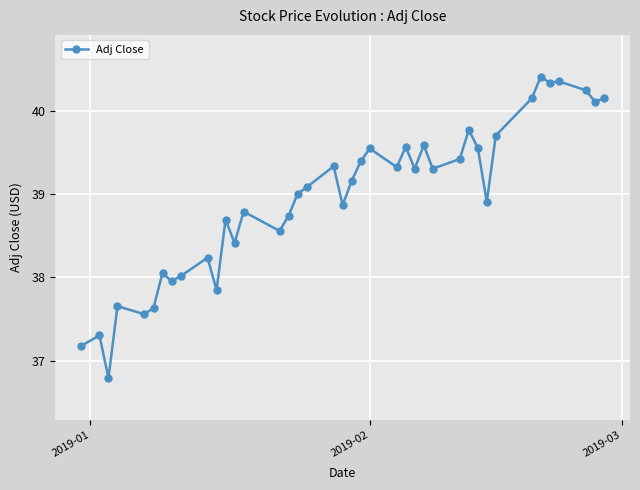

What is the value of the 1st point from the left?

37.2